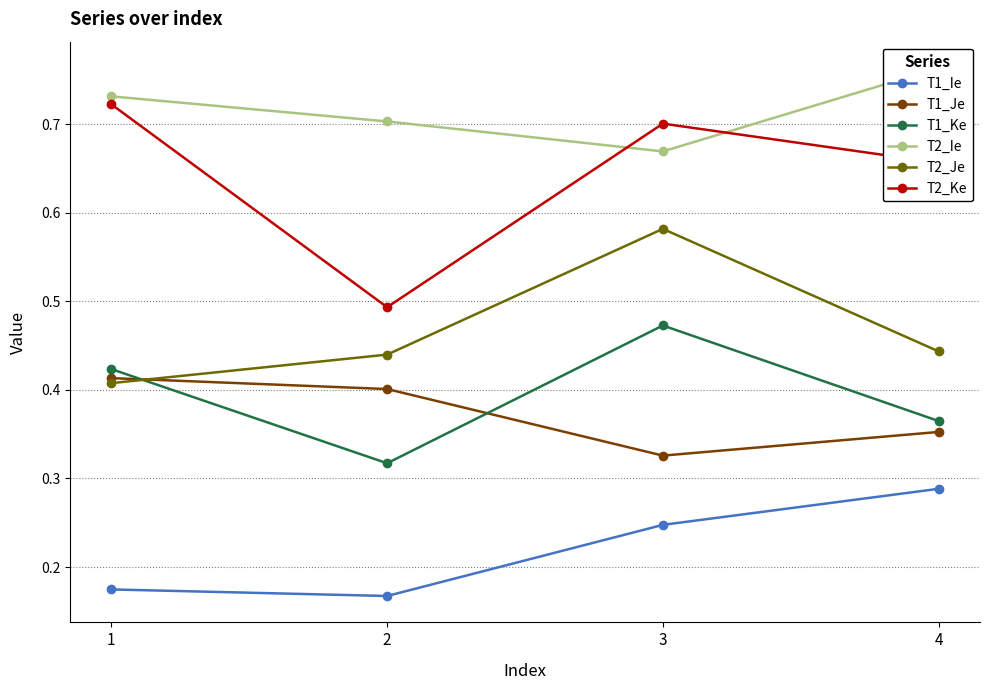

Which series has the largest range (max minus min)?

T2_Ke